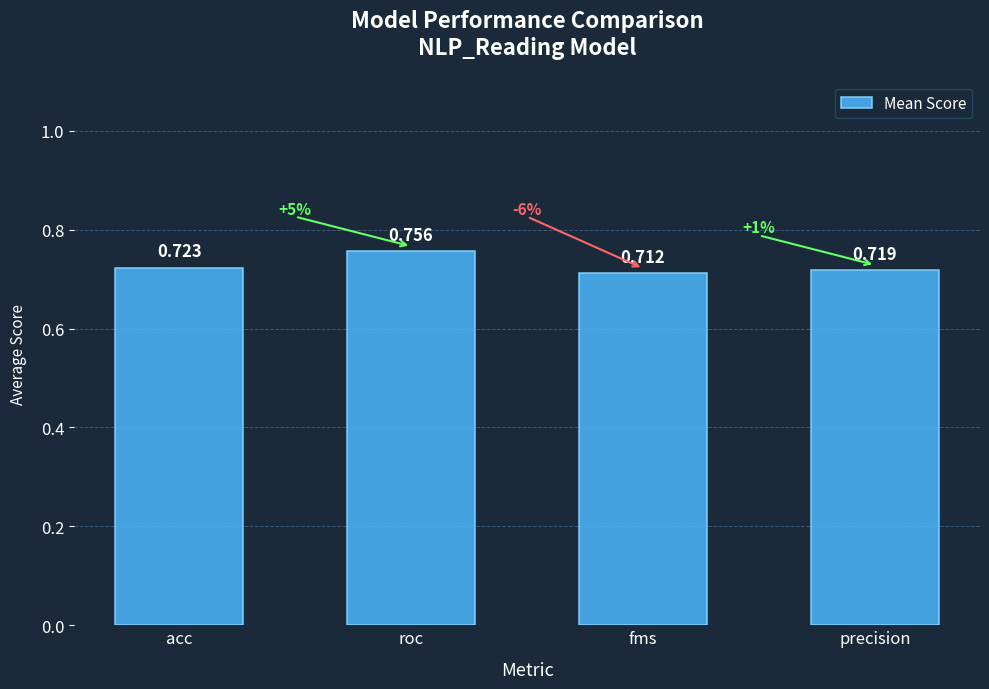

List the labels in order of value, largest first.

roc, acc, precision, fms